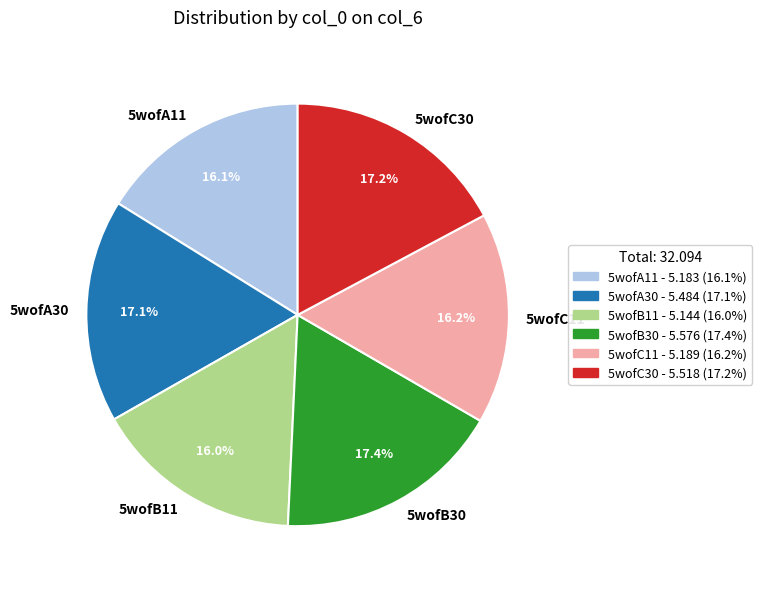

Is it true that 5wofA11 is 16% of the pie?

True